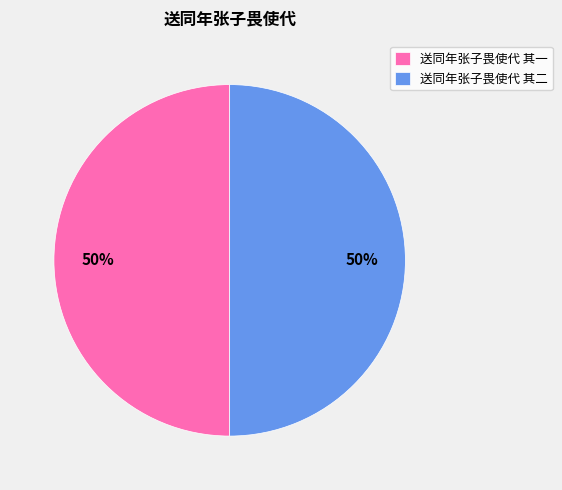

What is the ratio of the value at 送同年张子畏使代 其二 to the value at 送同年张子畏使代 其一?

1.0